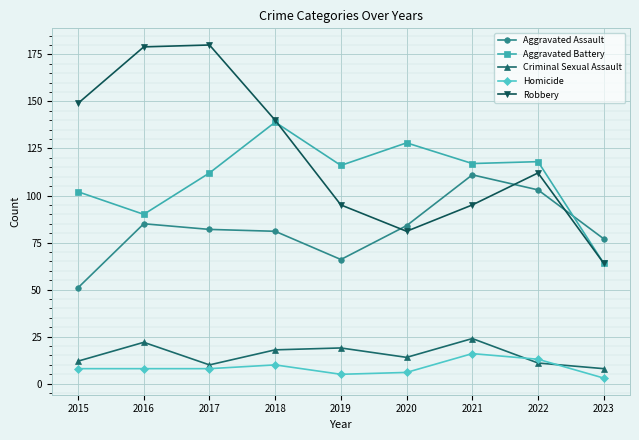

At which label does Aggravated Battery reach its peak?

2018